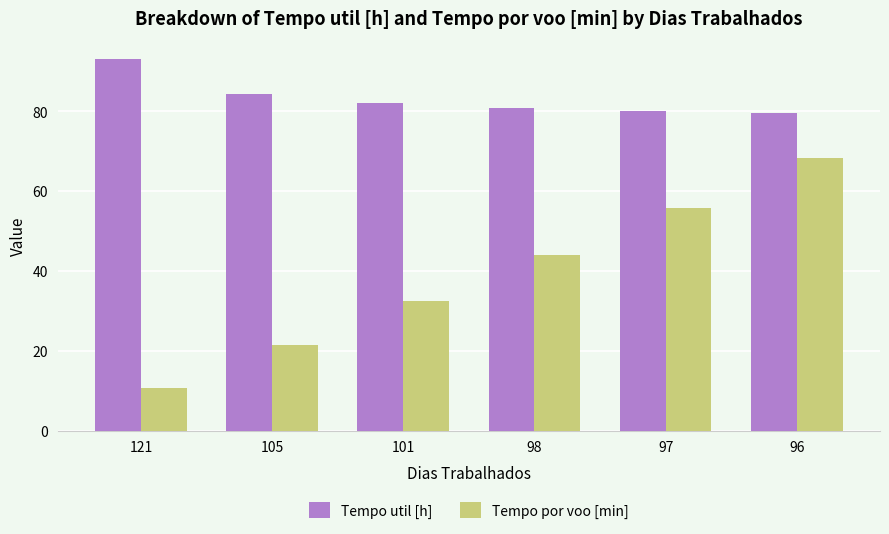

True or false: Tempo util [h] has a value of 80.7 at 98.

True